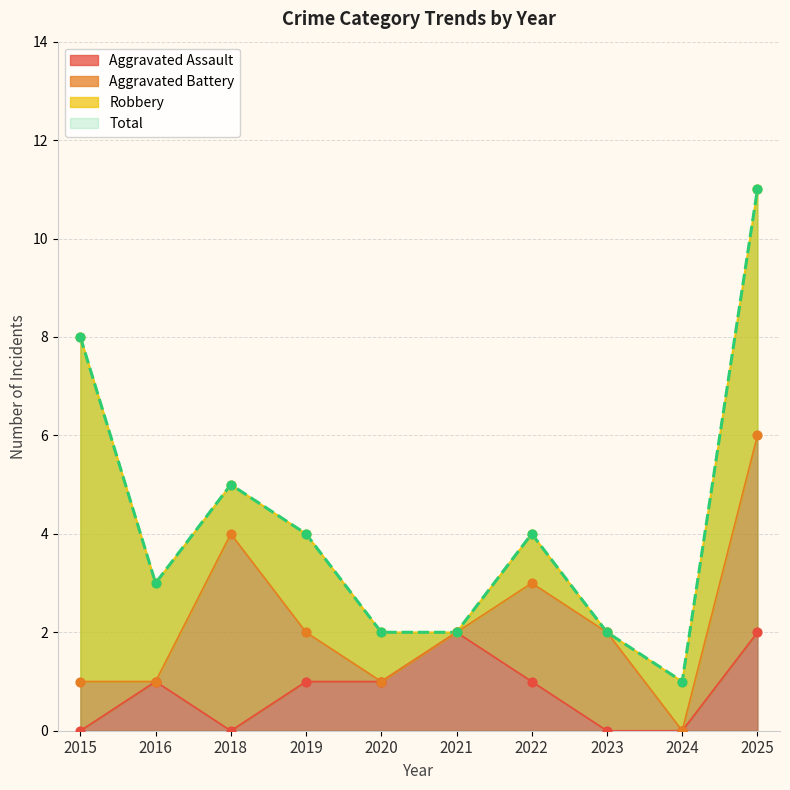

Is the value of Aggravated Assault at 2018 greater than the value of Total at 2015?

No